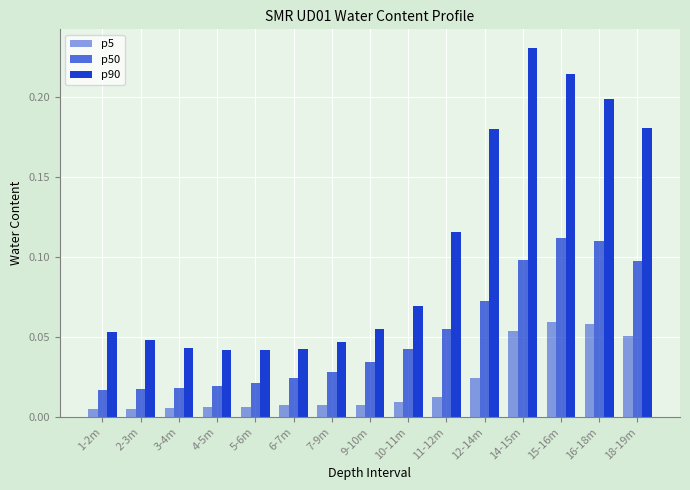

List the series in order of their overall mean, lowest first.

p5, p50, p90